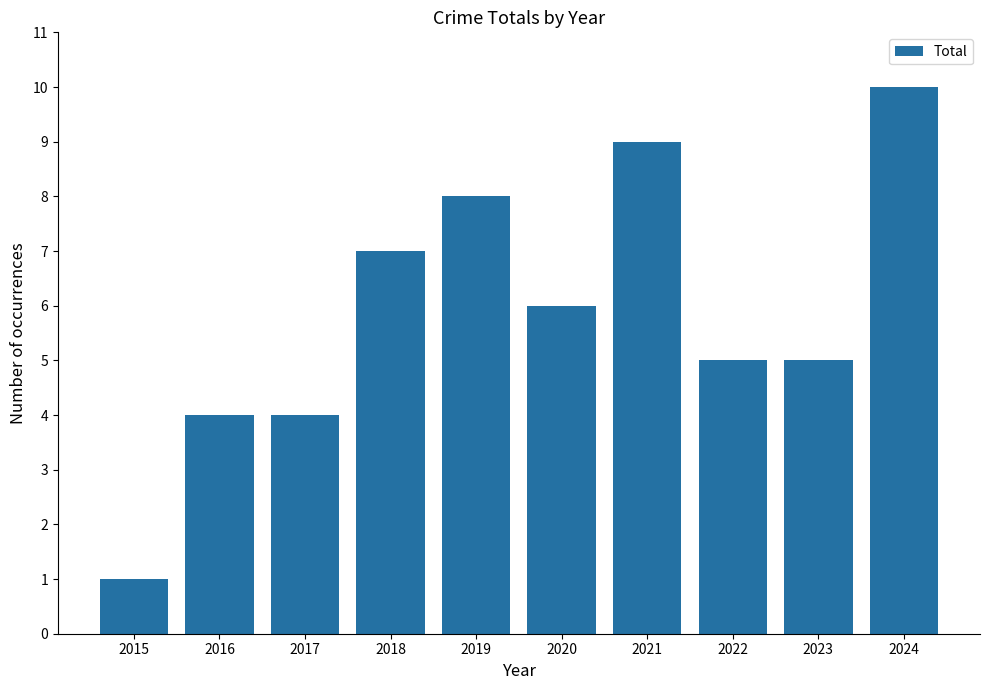

The chart shows a value of 5 at 2023. True or false?

True